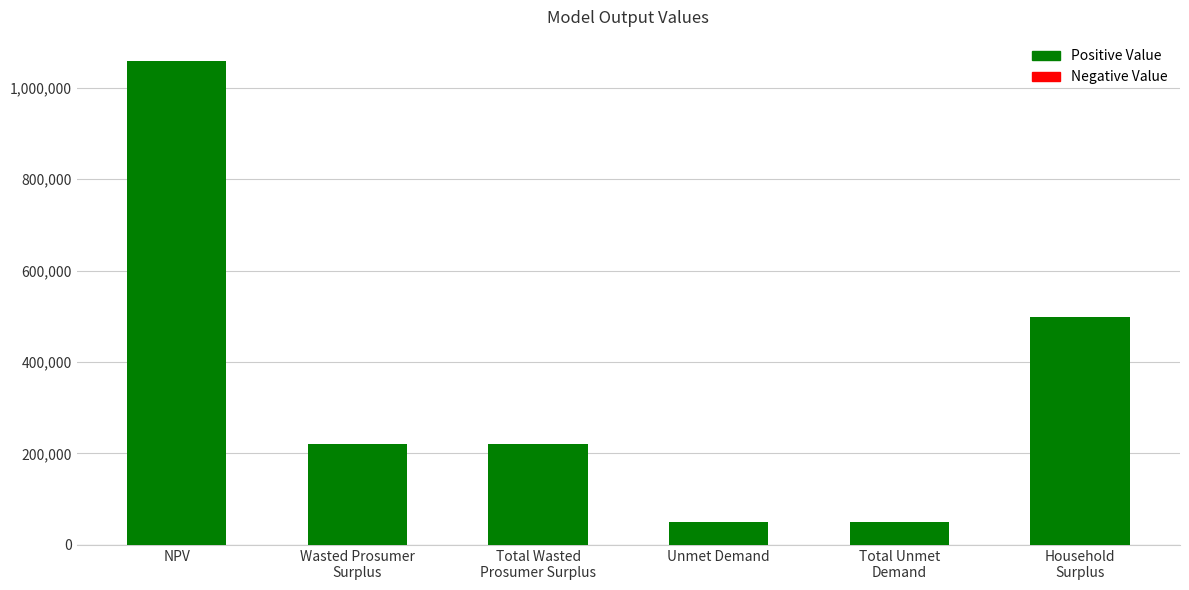

The value at Household
Surplus is 178912.7. True or false?

False